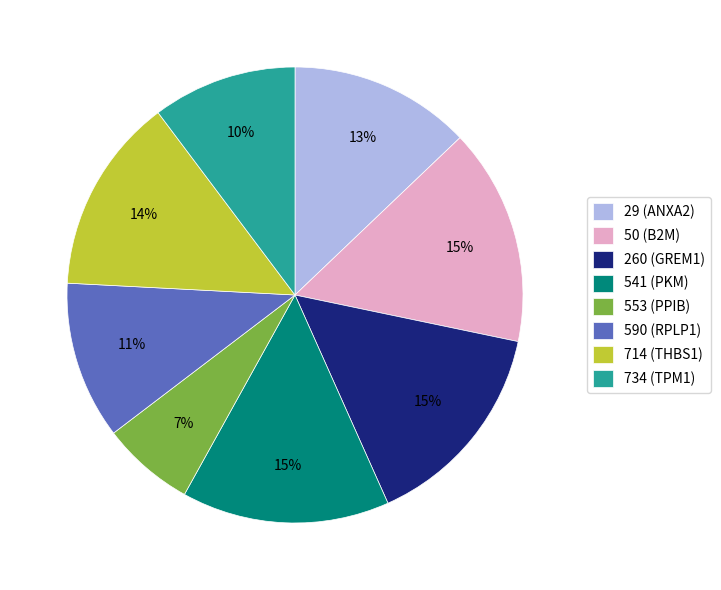

To the nearest percent, what portion does 590 (RPLP1) represent?

11%